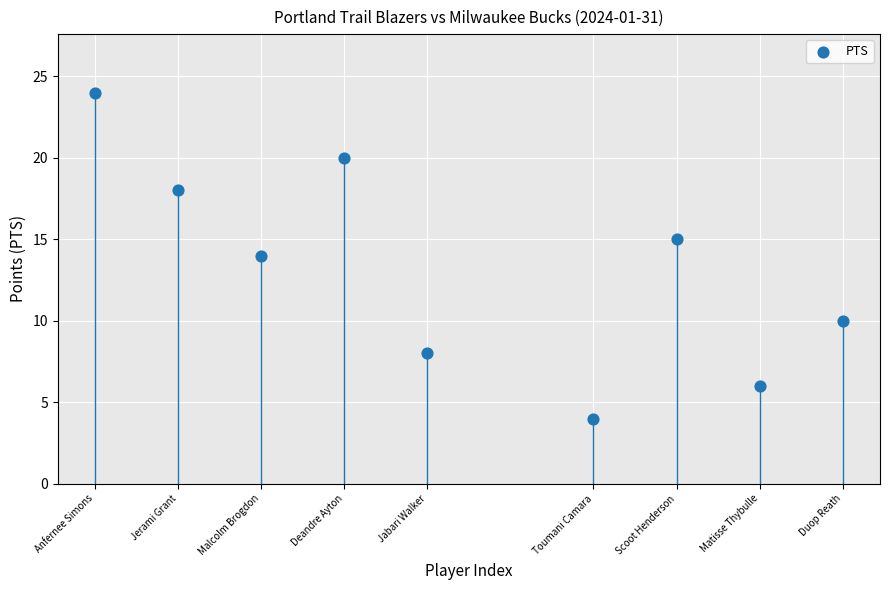

What is the average Y value?

13